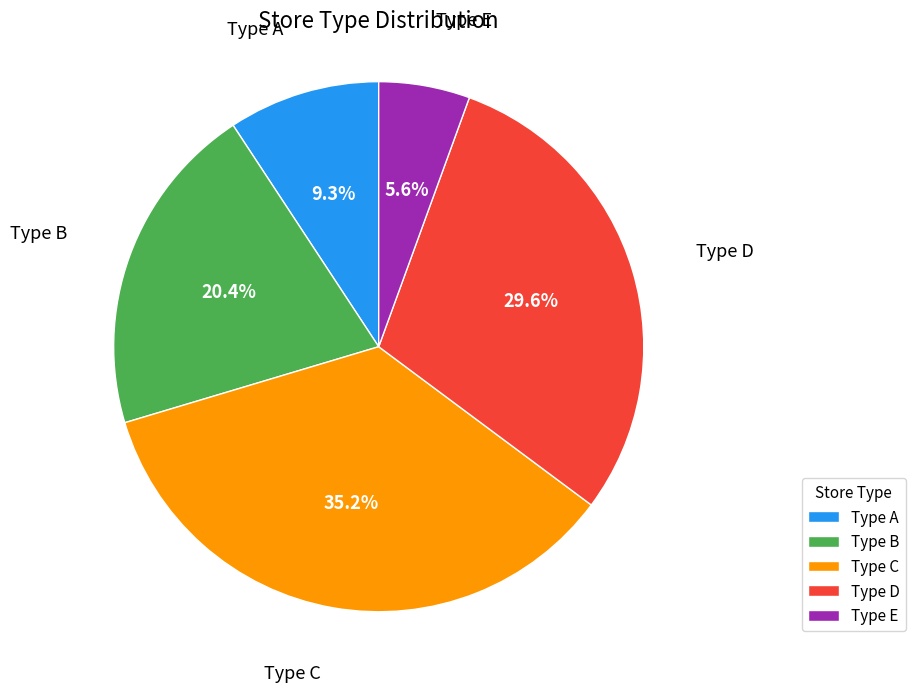

Count the number of slices in the pie.

5